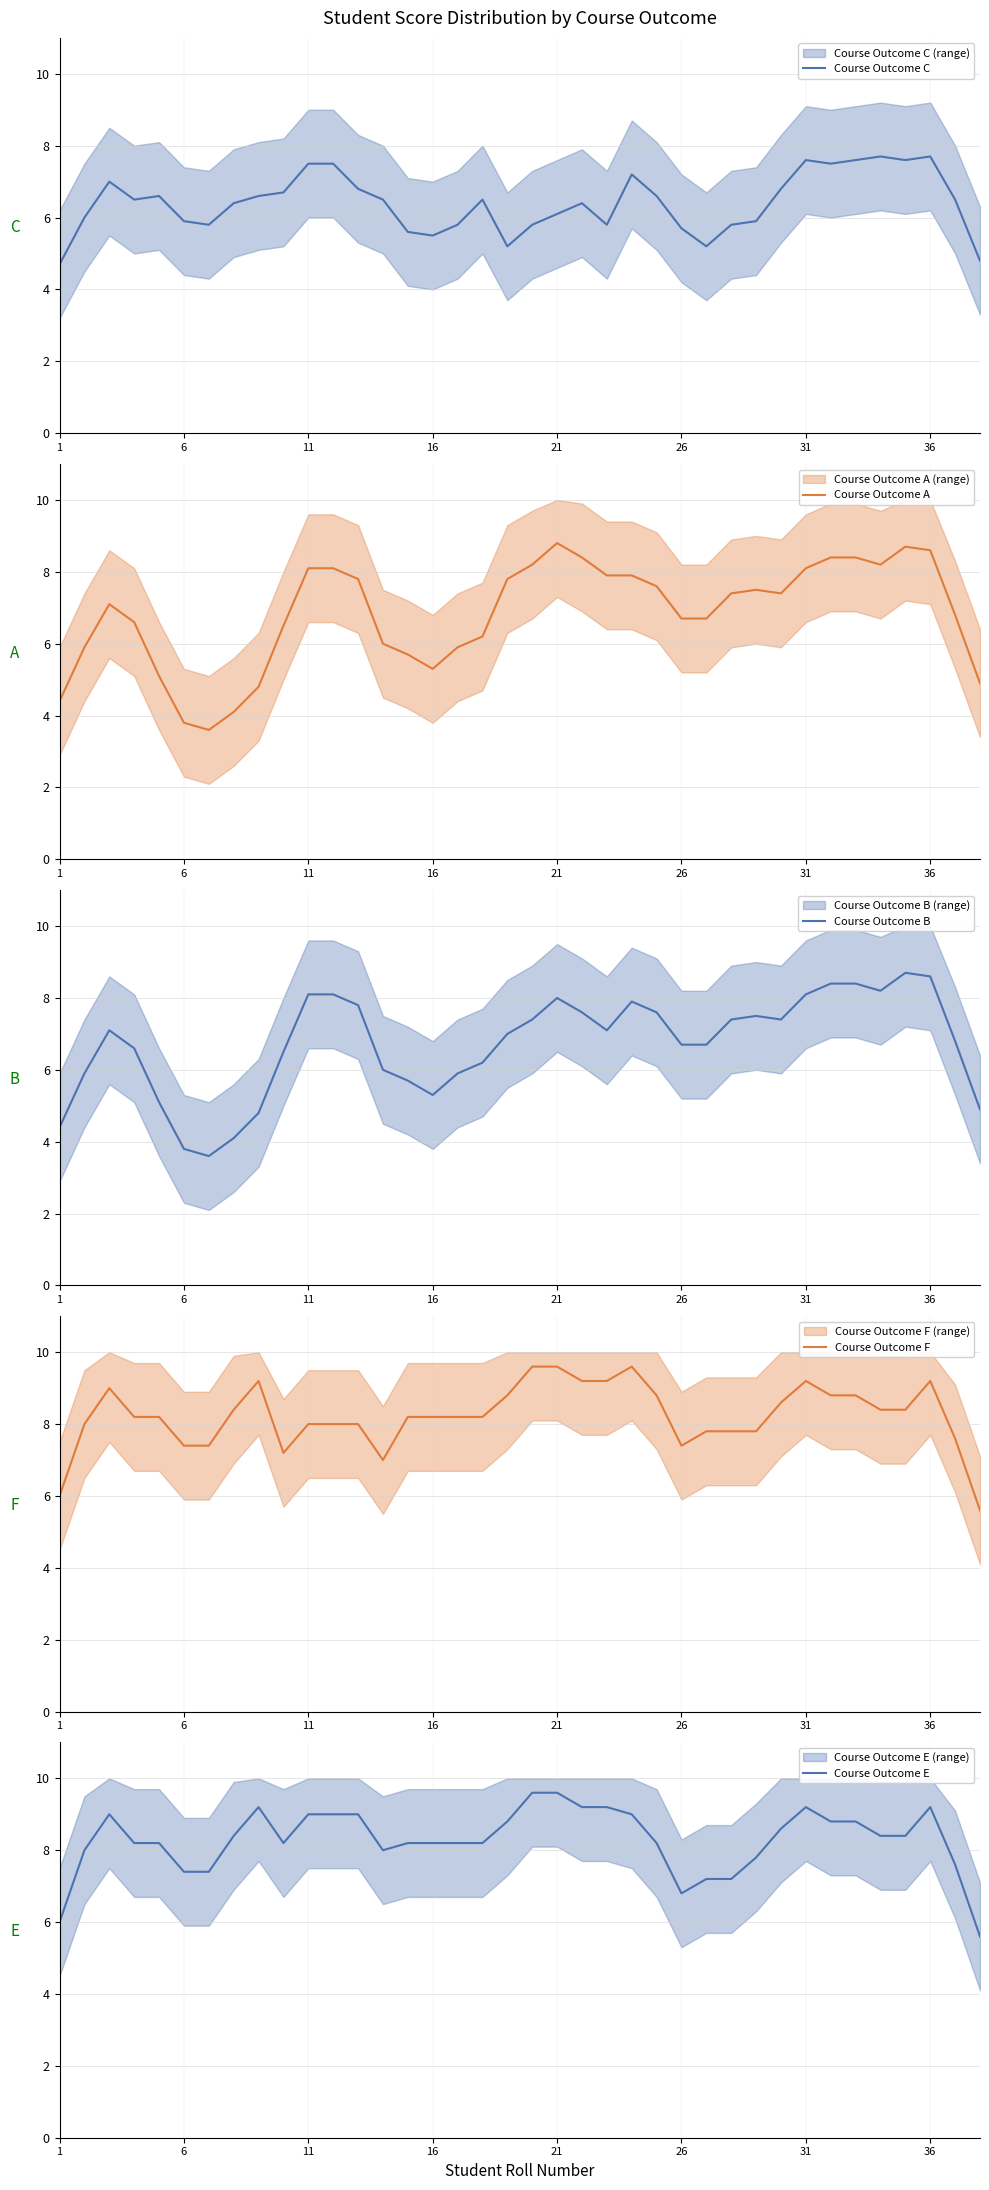

What are all the series names shown in the legend?

Course Outcome C, Course Outcome A, Course Outcome B, Course Outcome F, Course Outcome E